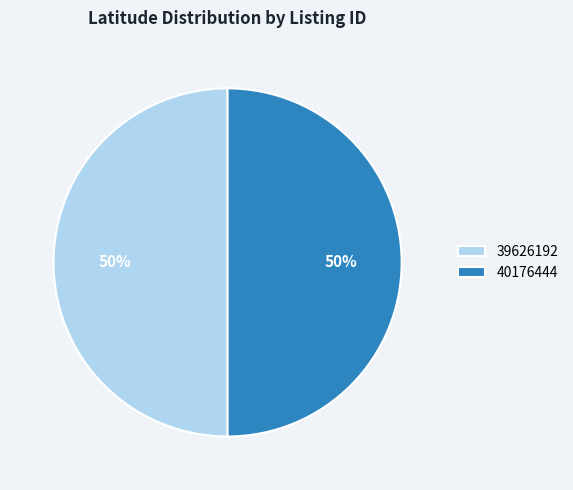

To the nearest percent, what portion does 39626192 represent?

50%